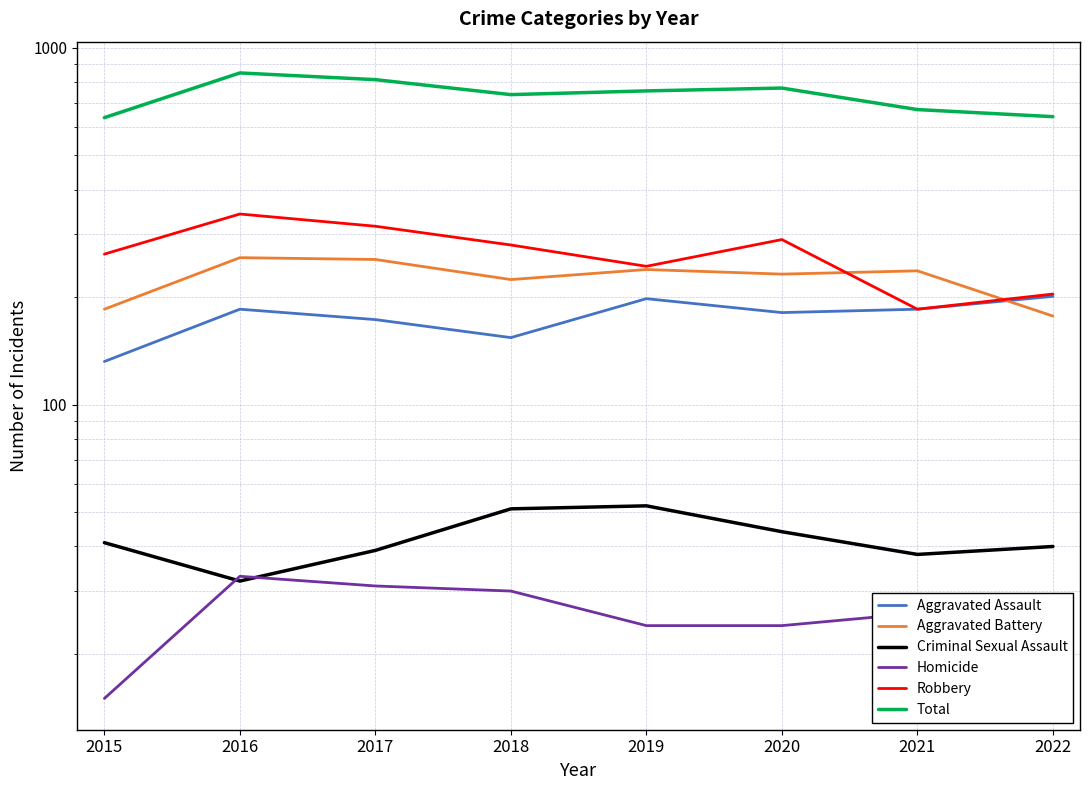

True or false: Total and Aggravated Battery cross at least once.

False